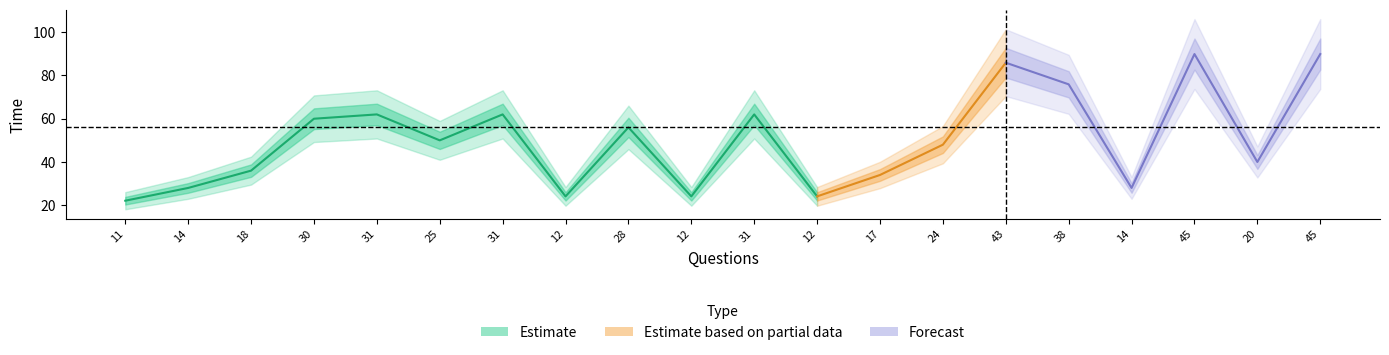

What is the smallest value displayed?

22.0